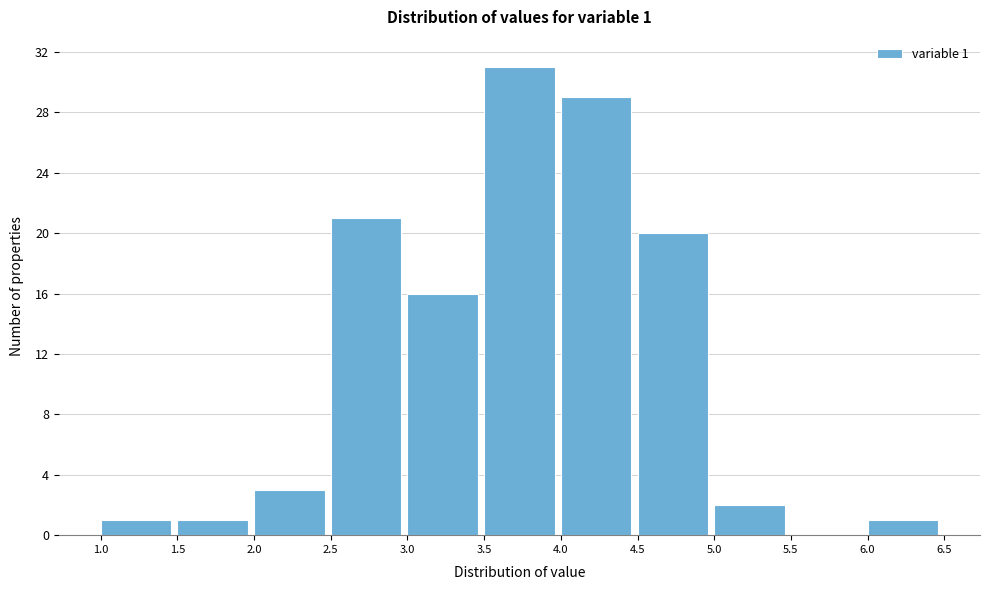

Which range on the x-axis has the tallest bar?

3.5 to 4.0